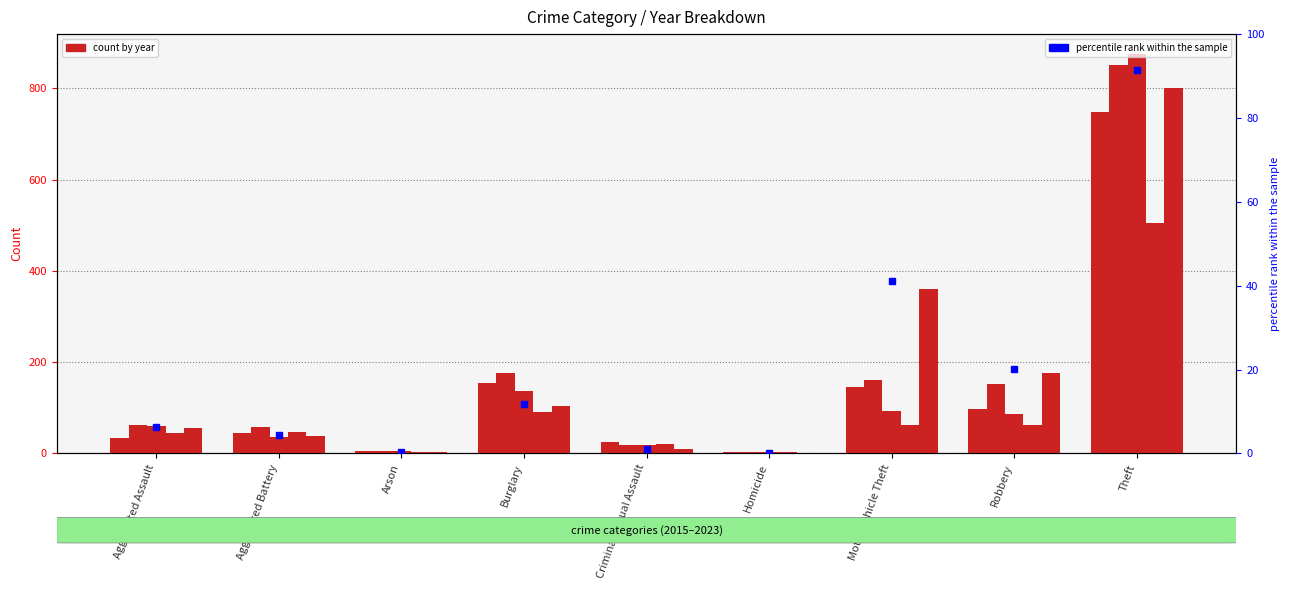

True or false: the data shows 30.5 at Robbery.

False